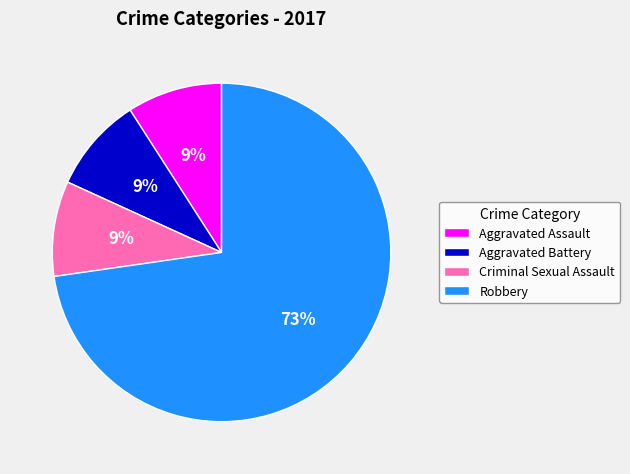

The Criminal Sexual Assault slice represents 20% of the pie. True or false?

False